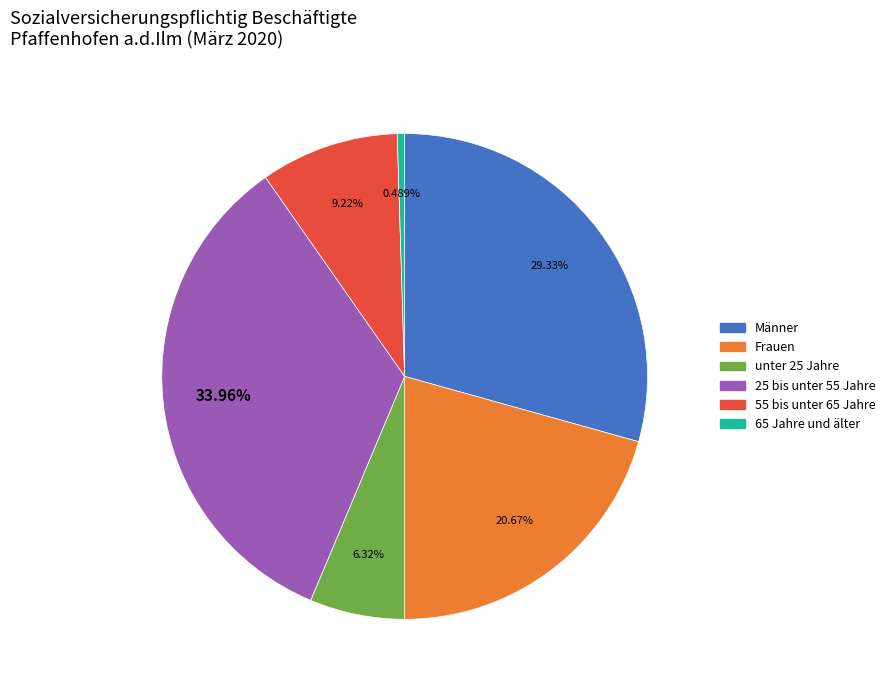

To the nearest percent, what percentage of the pie is Männer?

29%